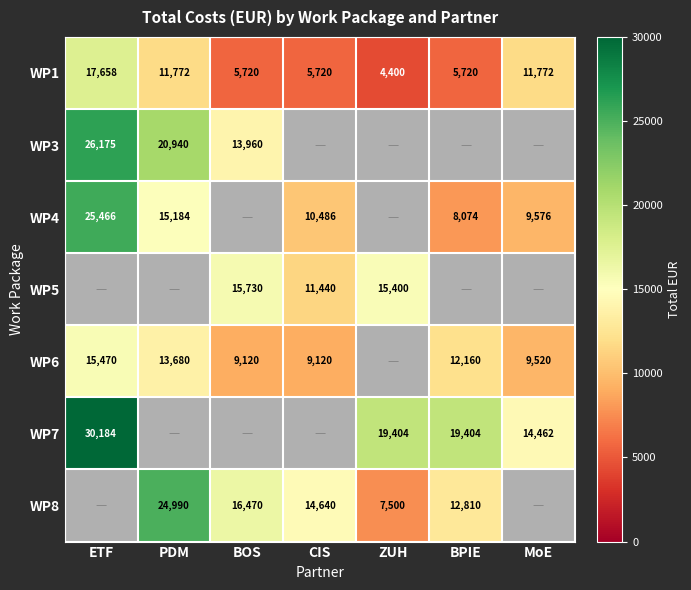

What value does the WP1 series have at ETF, to the nearest 50?

17650